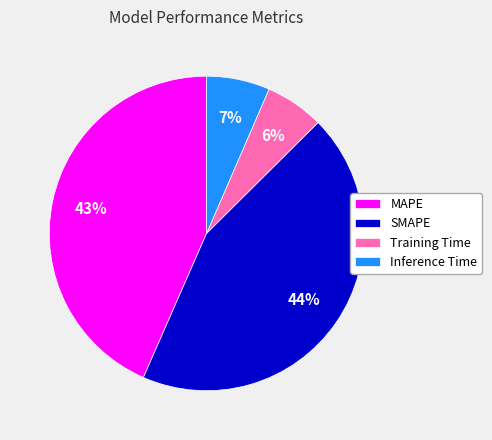

Count the number of slices in the pie.

4